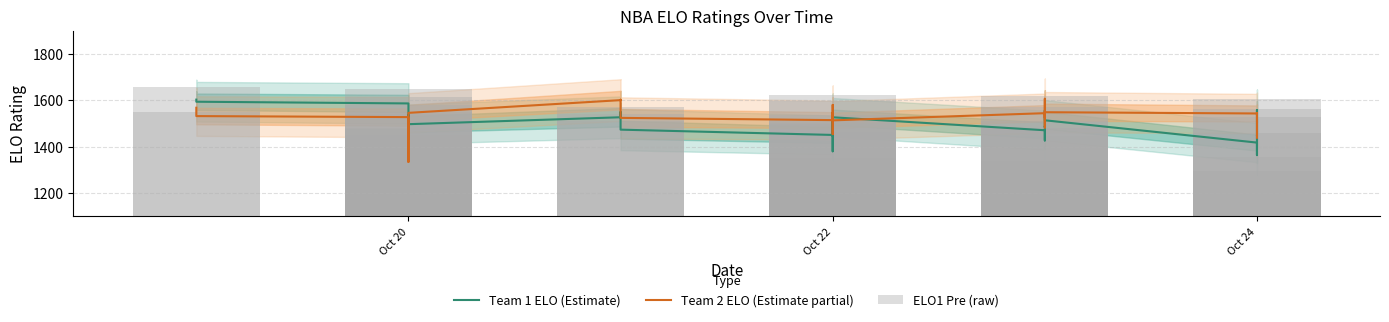

How many values in the ELO1 Pre (raw) series exceed 1510?

20